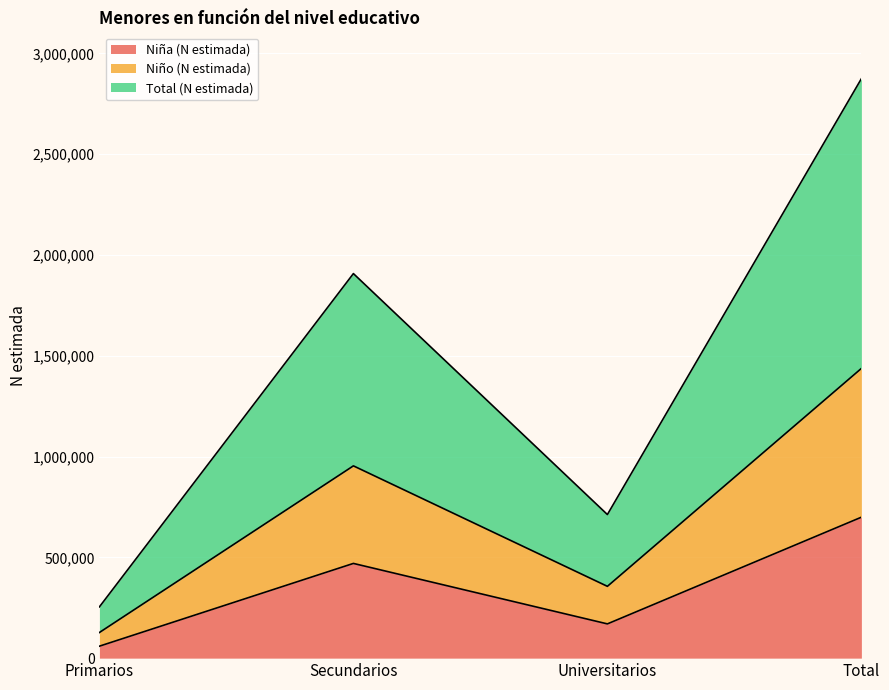

Which label corresponds to the largest value in the chart?

Total